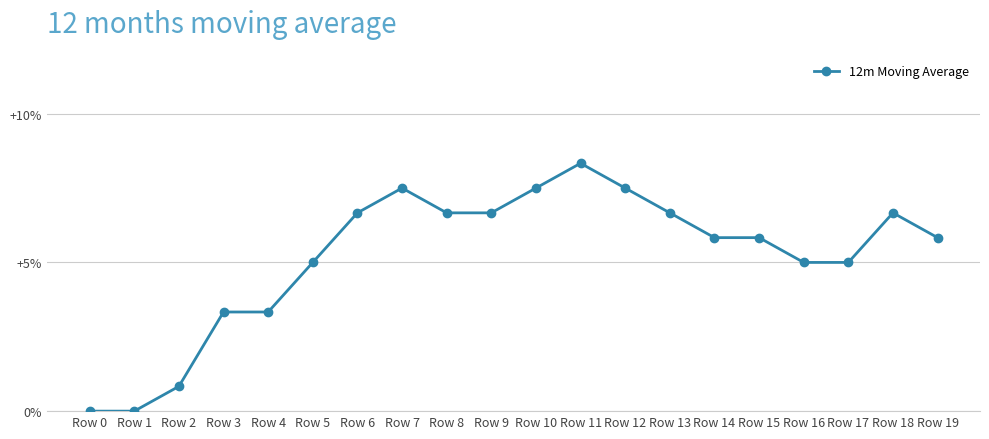

What is the sum of all values?

104.2